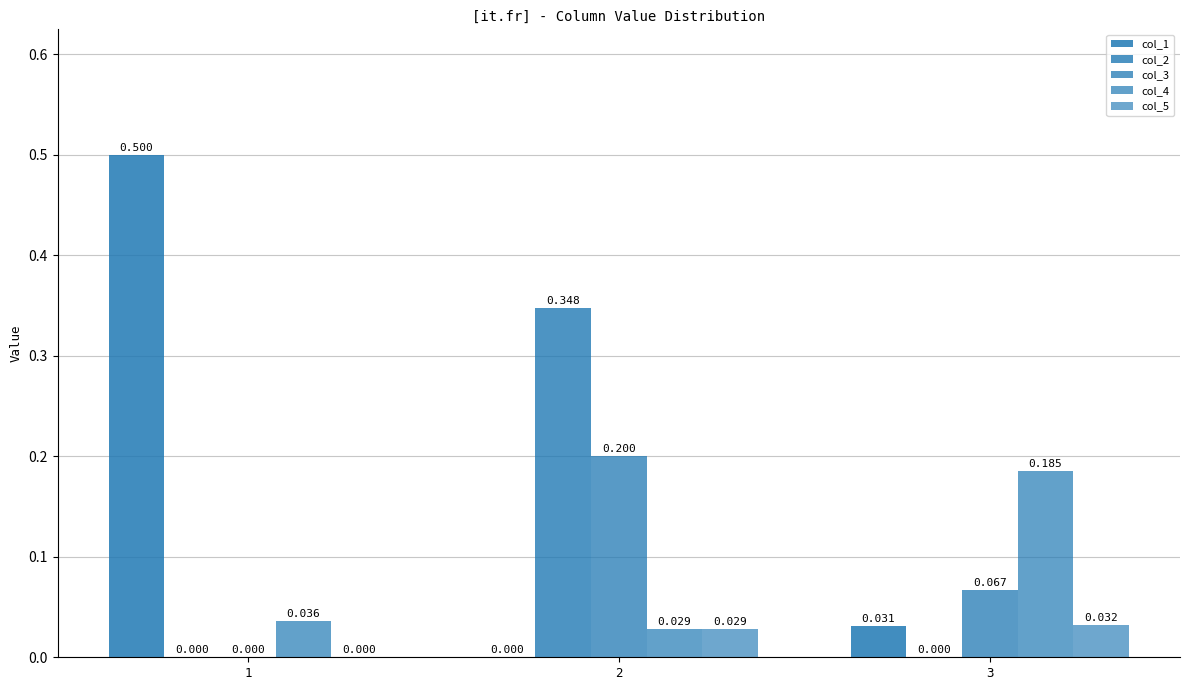

Does the chart contain stacked bars?

No